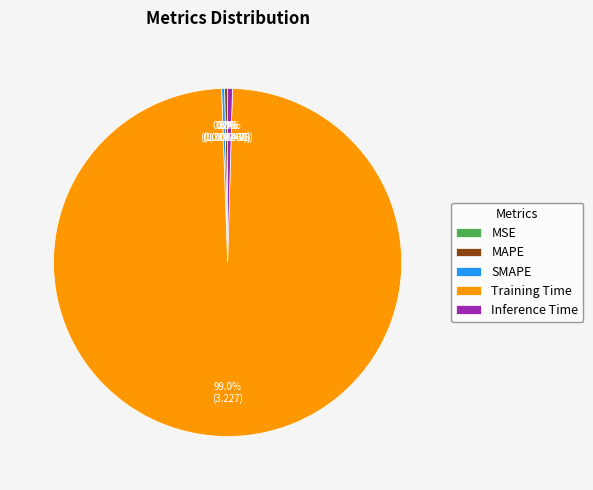

To the nearest percent, what is the difference between the largest and smallest slice percentages?

99%